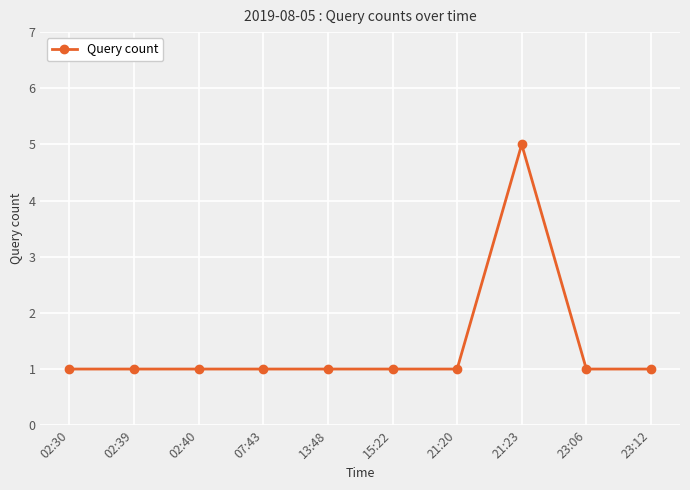

What is the label of the 4th point from the right?

21:20